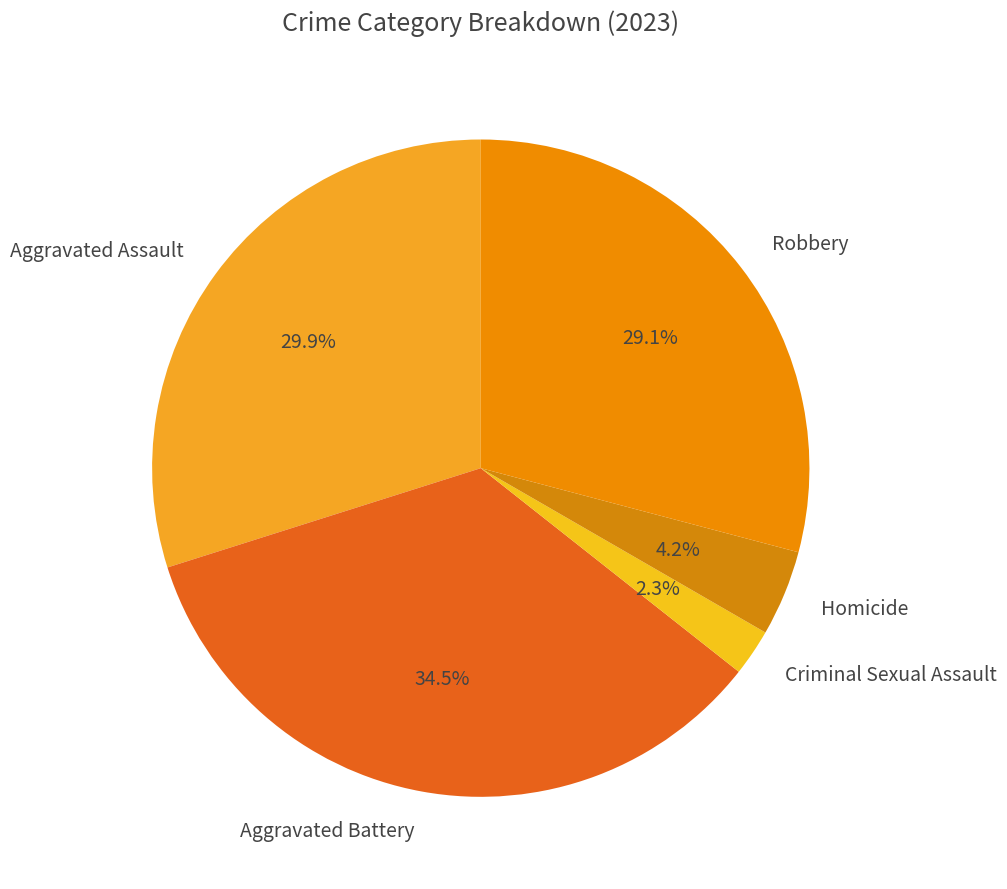

Is there a majority slice in this chart?

No